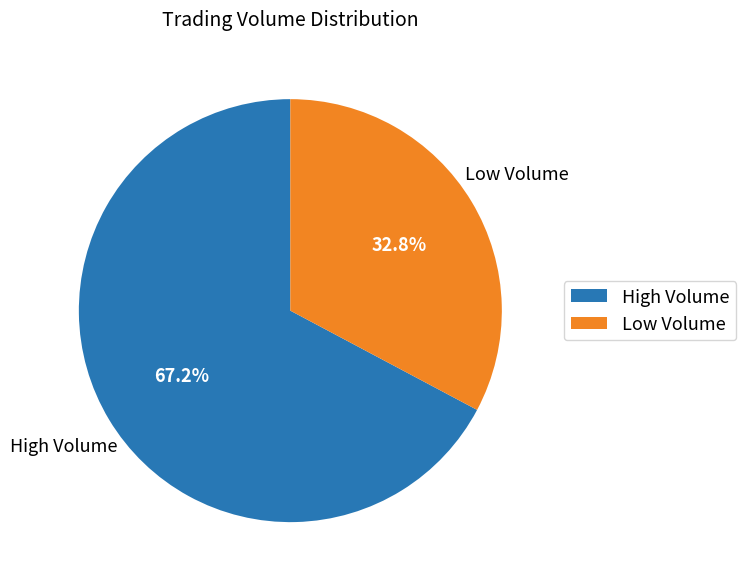

Which has a higher value, High Volume or Low Volume?

High Volume